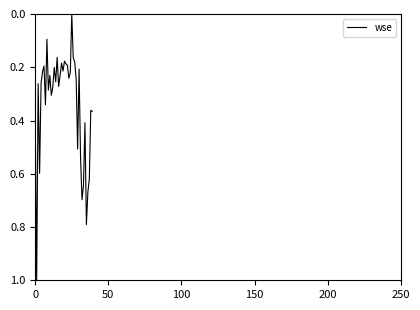

What is the difference between the maximum and minimum values?

1.0